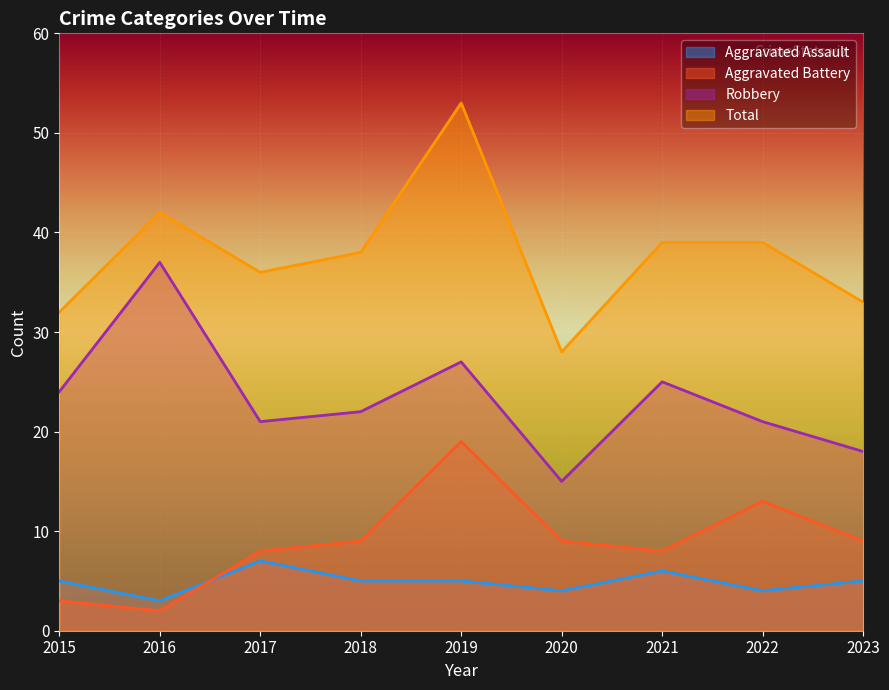

Which label corresponds to the smallest value in the chart?

2016